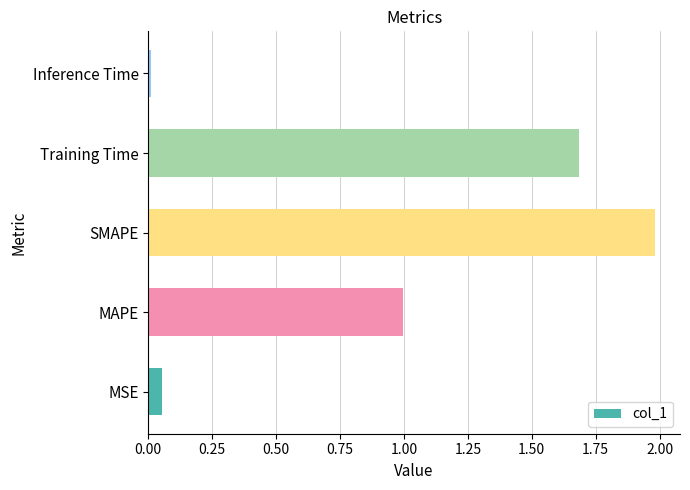

Is it true that the value at Training Time is 1.7?

True